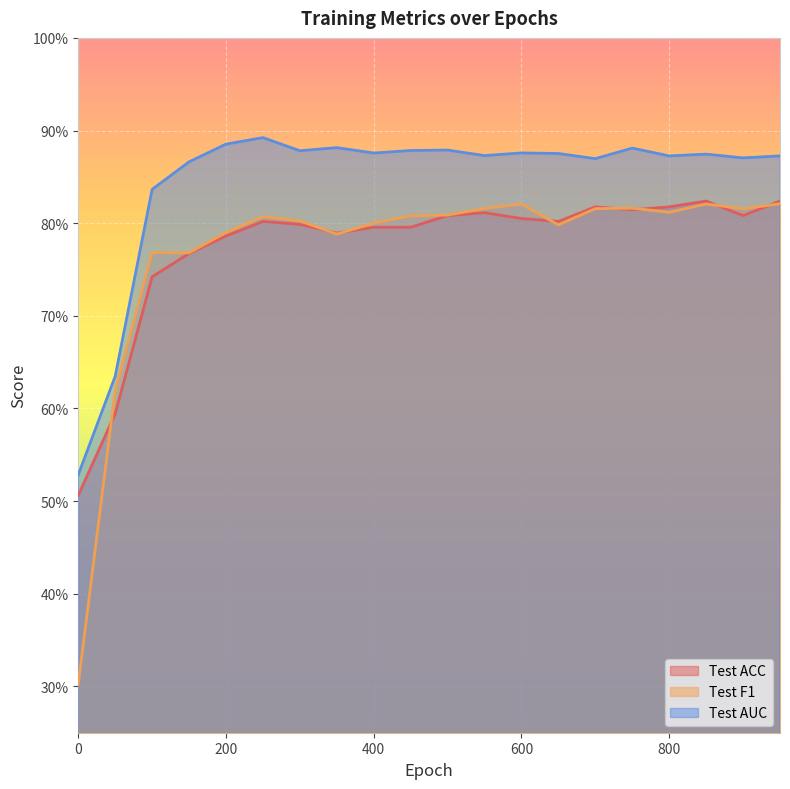

Where is the first local maximum for Test AUC?

250